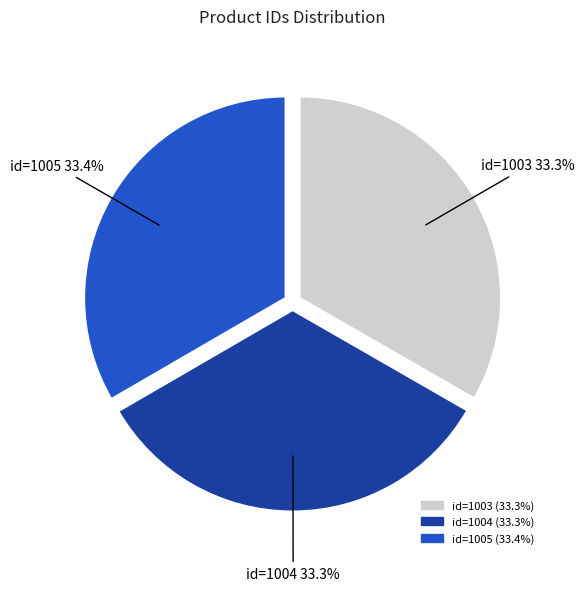

What percentage is the id=1003 slice, to the nearest percent?

33%